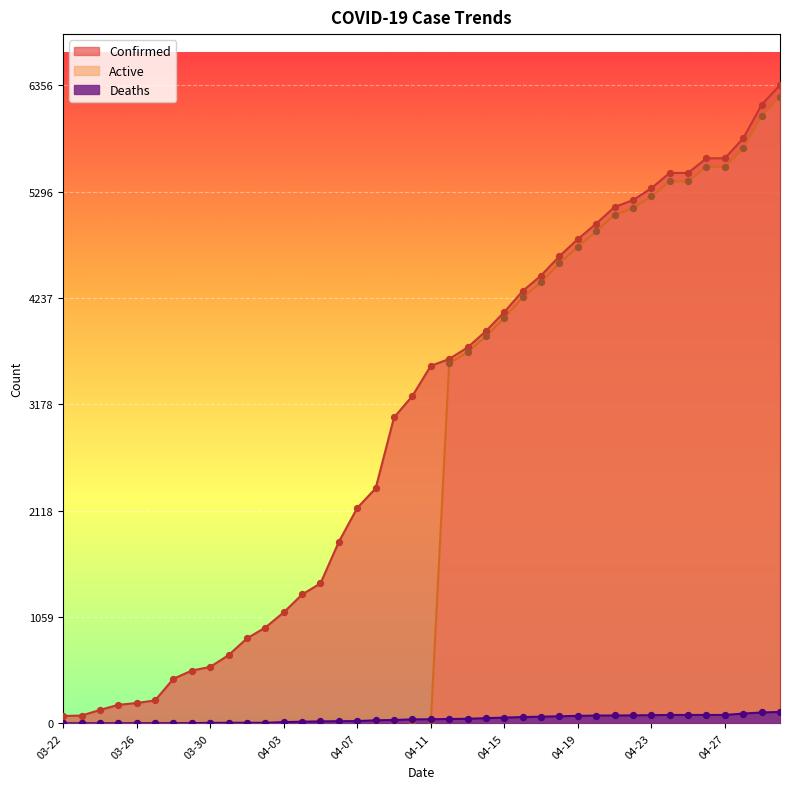

Which series contains the highest Y value?

Confirmed